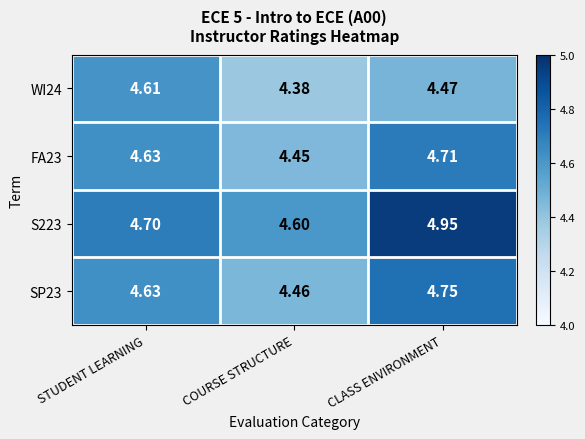

Rank the categories by WI24 value from highest to lowest.

STUDENT LEARNING, CLASS ENVIRONMENT, COURSE STRUCTURE